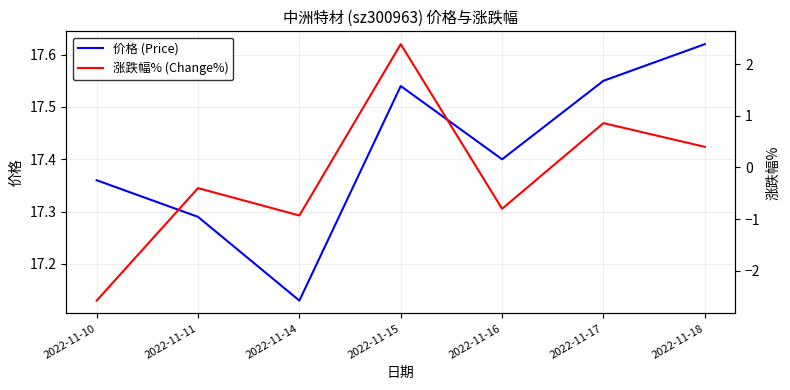

The 价格 (Price) series shows 24.5 at 2022-11-16. True or false?

False